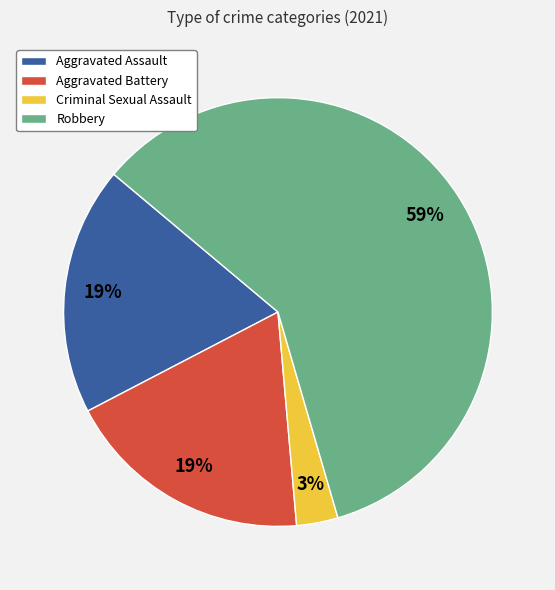

What percentage is the Aggravated Battery slice, to the nearest percent?

19%